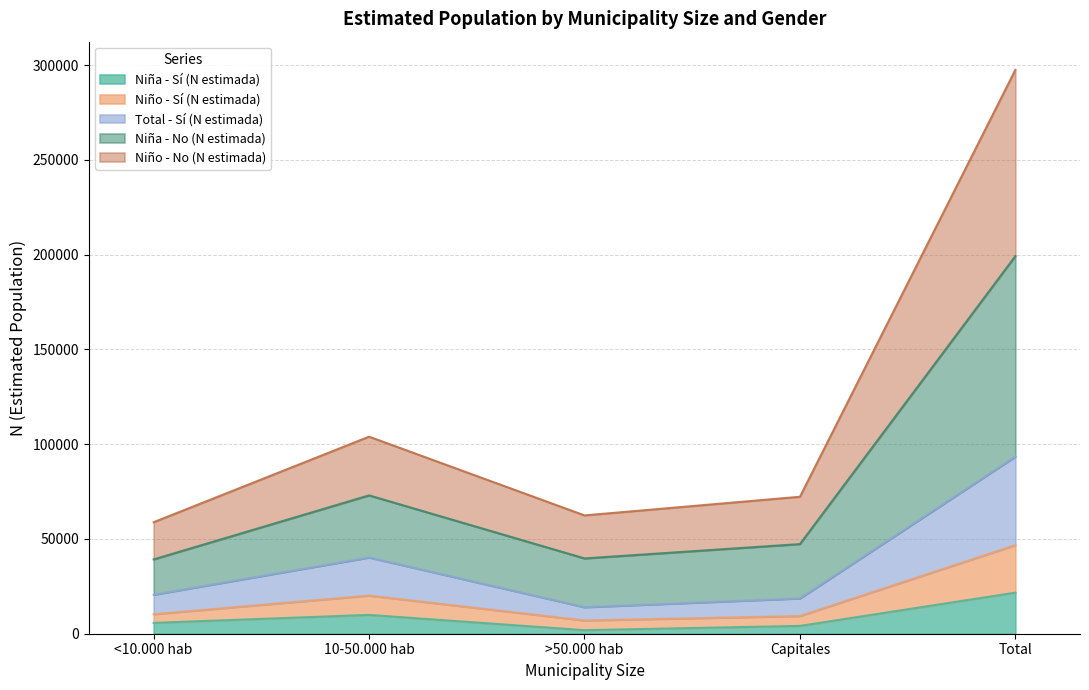

How many lines are shown in the chart?

5